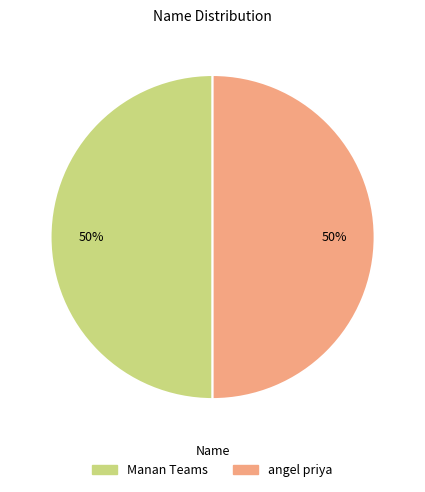

To the nearest percent, what percentage of the pie is angel priya?

50%